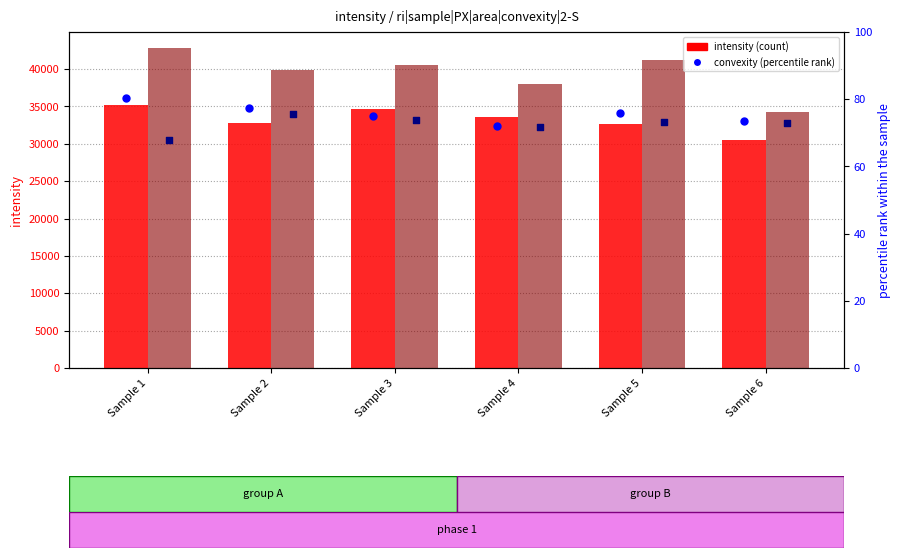

What is the total value across all series at Sample 2?

72946.4